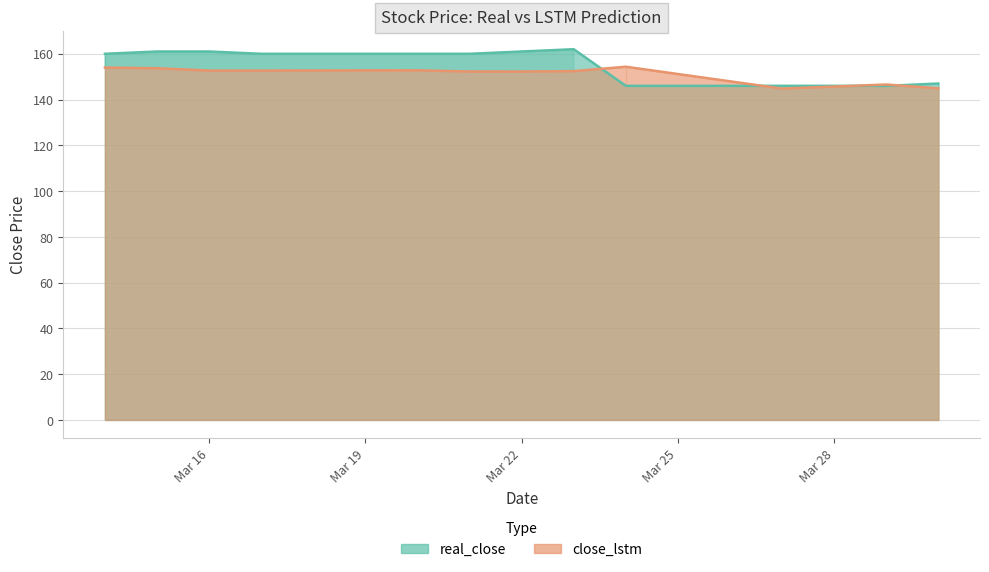

What is the difference between the real_close values at 2017-03-15 and 2017-03-23?

1.0